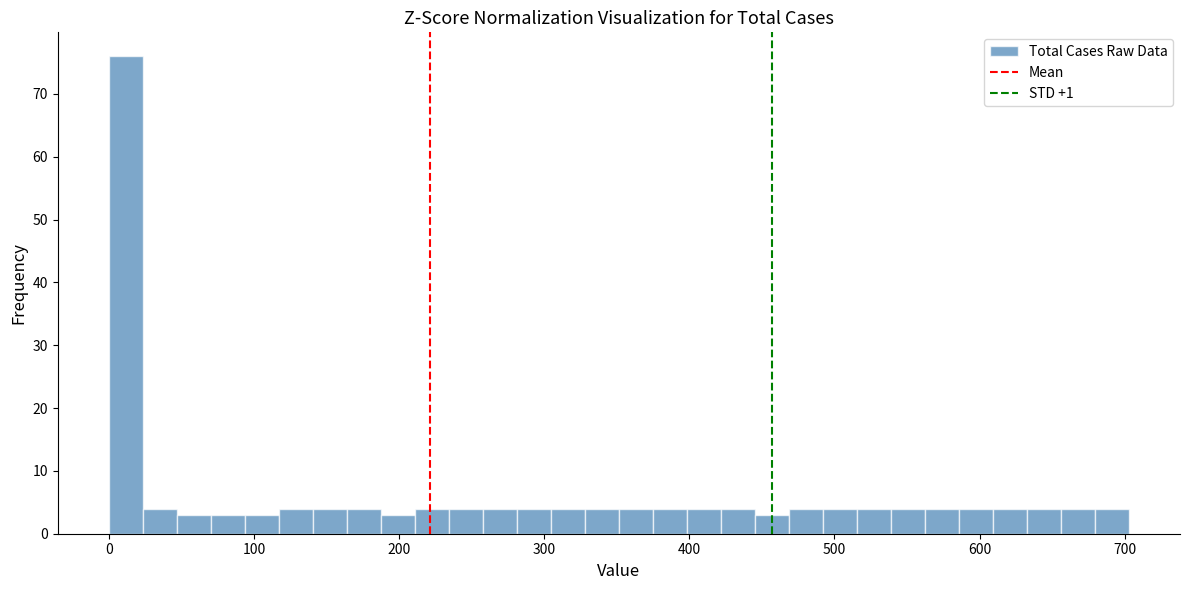

Around what value on the x-axis is the tallest bar? Give the approximate position of its centre, as read against the axis.

10